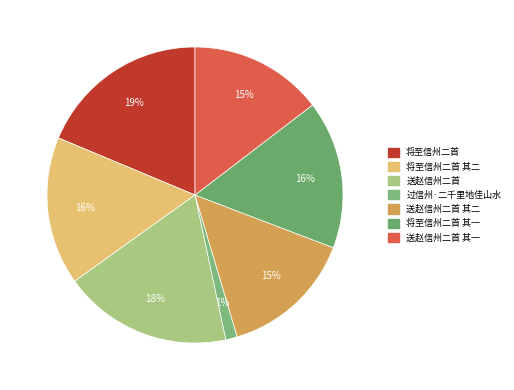

The 送赵信州二首 其二 slice represents 24% of the pie. True or false?

False